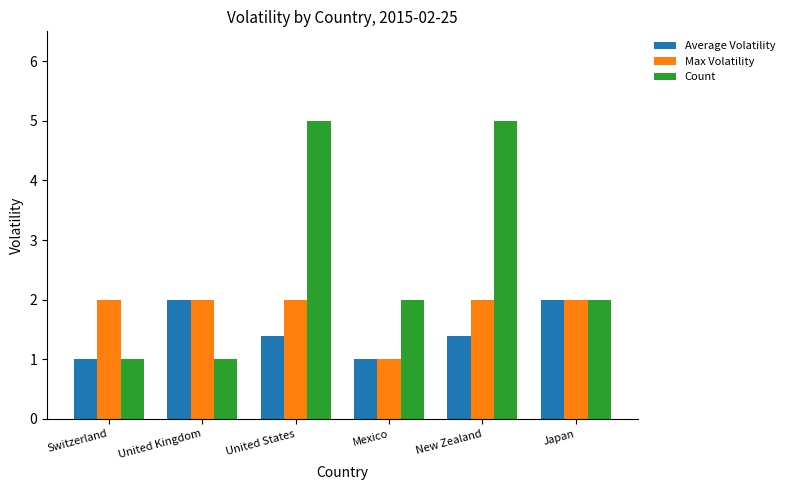

Reading left to right, extract all data points from this chart.

Average Volatility: Switzerland=1.0	United Kingdom=2.0	United States=1.4	Mexico=1.0	New Zealand=1.4	Japan=2.0
Max Volatility: Switzerland=2.0	United Kingdom=2.0	United States=2.0	Mexico=1.0	New Zealand=2.0	Japan=2.0
Count: Switzerland=1.0	United Kingdom=1.0	United States=5.0	Mexico=2.0	New Zealand=5.0	Japan=2.0